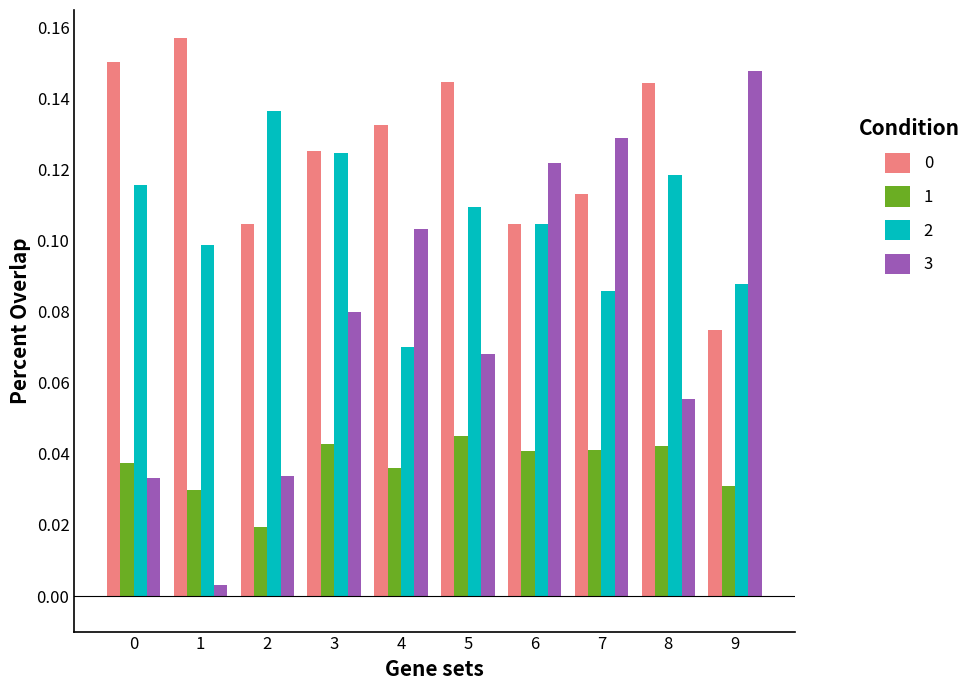

Count the number of data series in this chart.

4